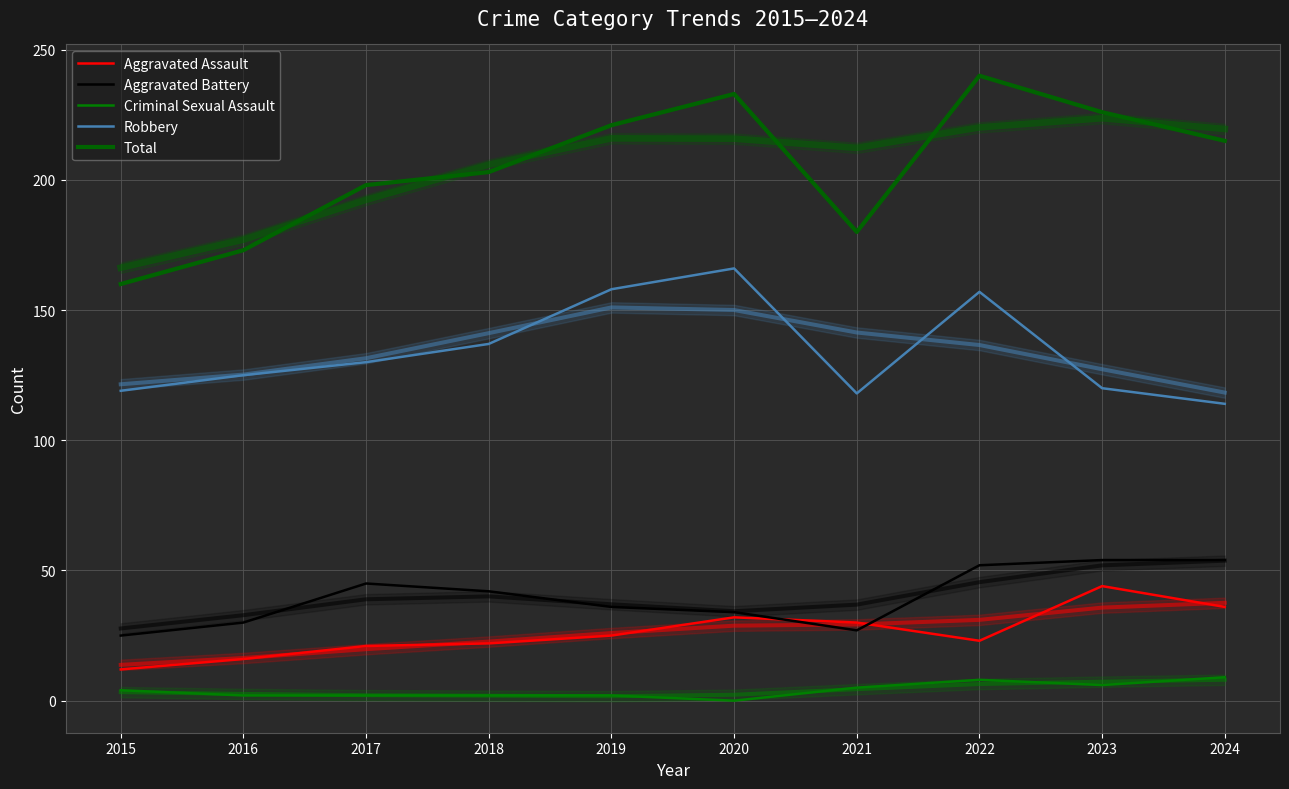

In Criminal Sexual Assault, how many points are higher than both neighbors (excluding endpoints)?

1